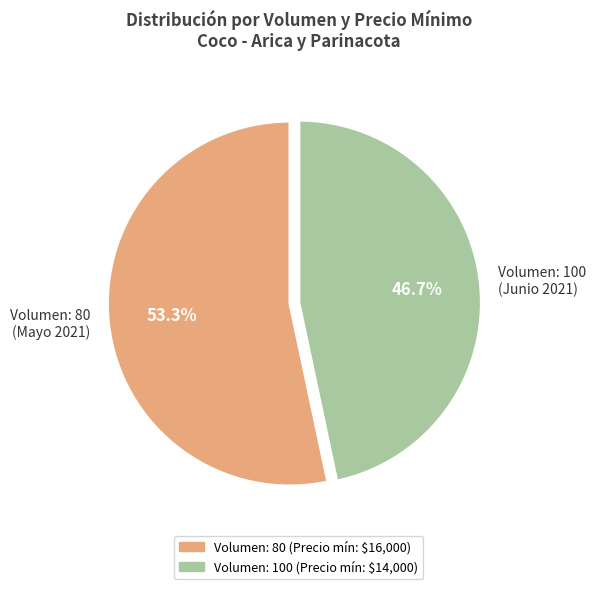

How many segments does this pie chart have?

2